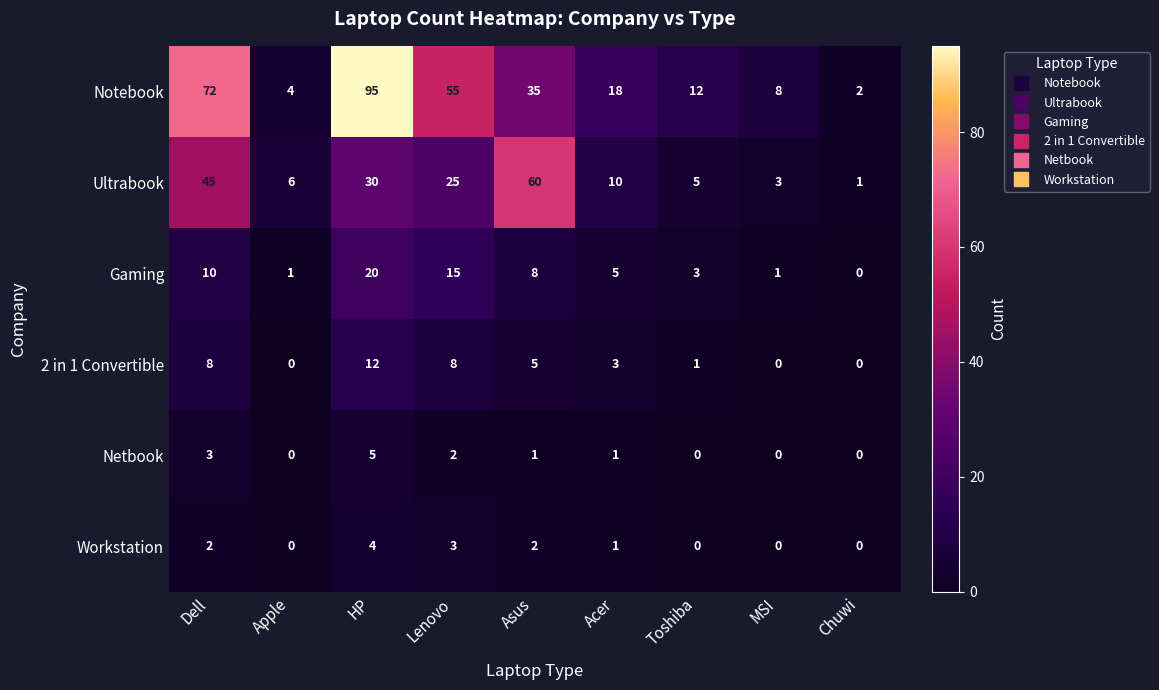

What is the difference between the second highest and second lowest values in the Gaming series?

14